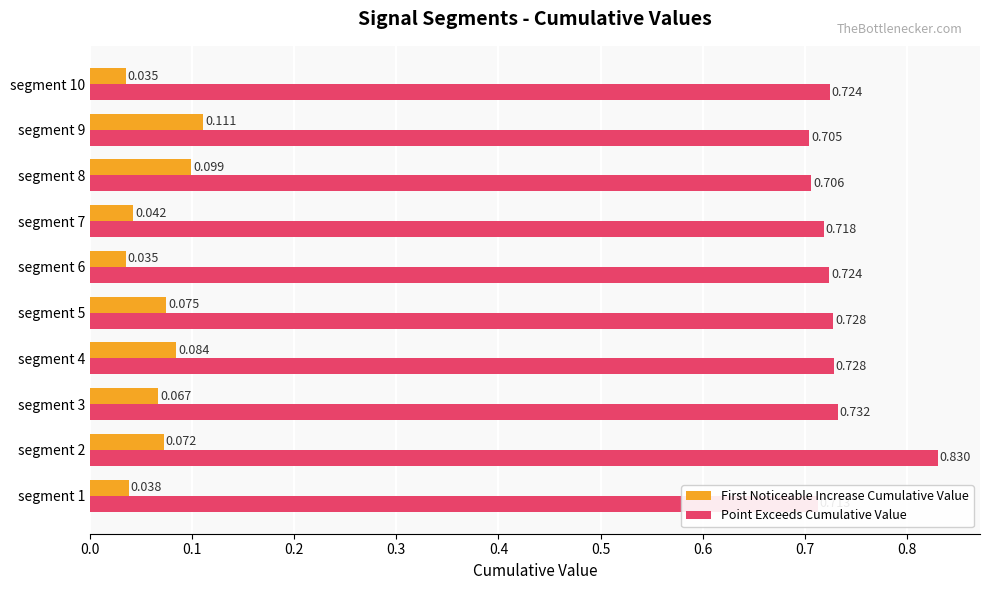

What is the sum of all Point Exceeds Cumulative Value values?

7.3